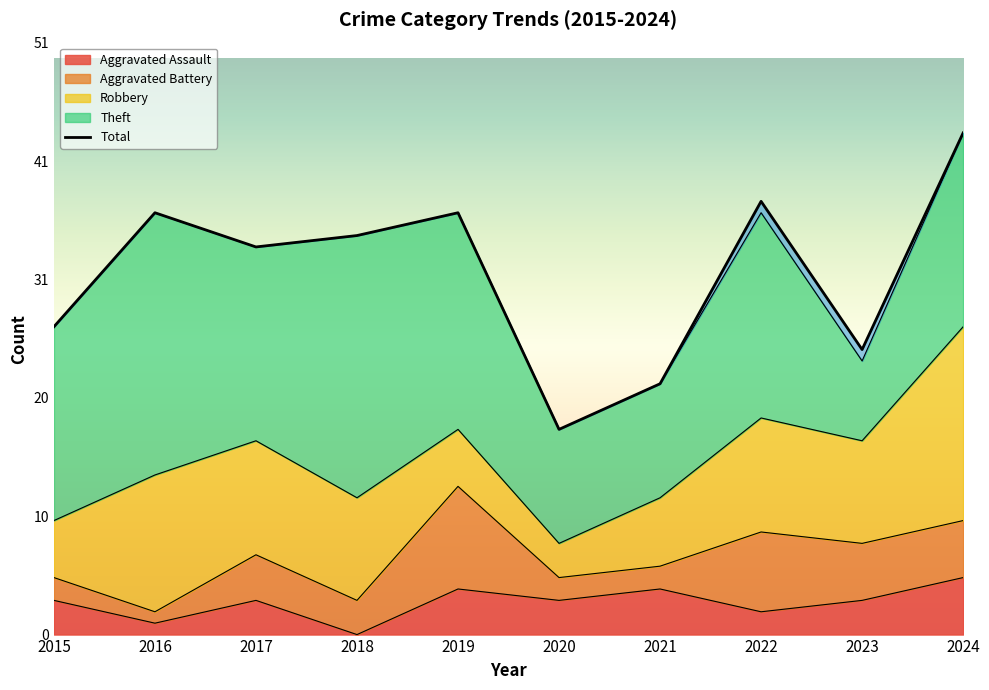

Is the value of Total at 2020 greater than the value of Robbery at 2023?

Yes